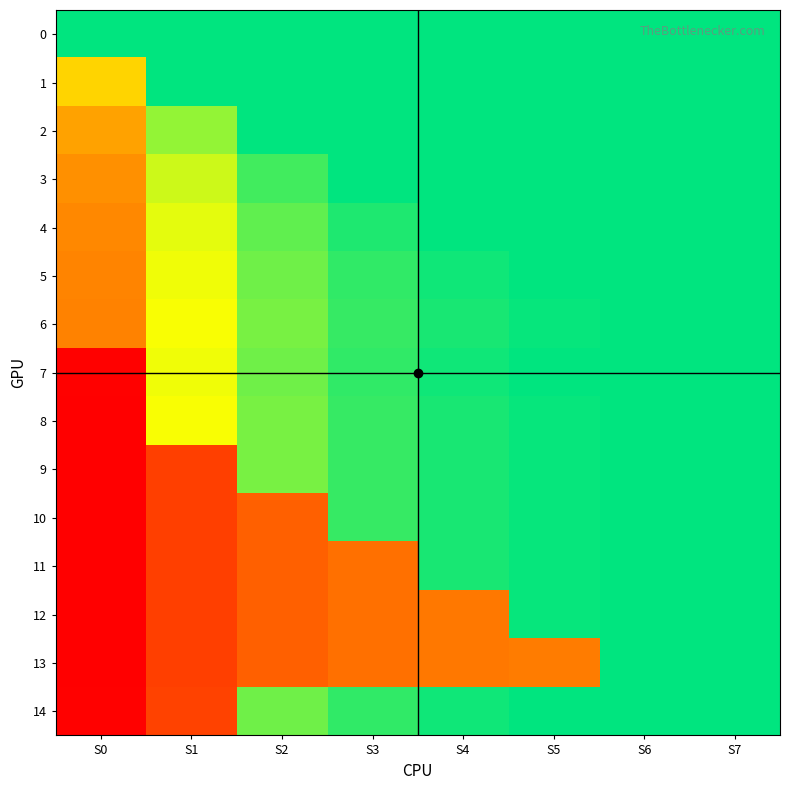

At which category is the sum across all series the highest?

S6